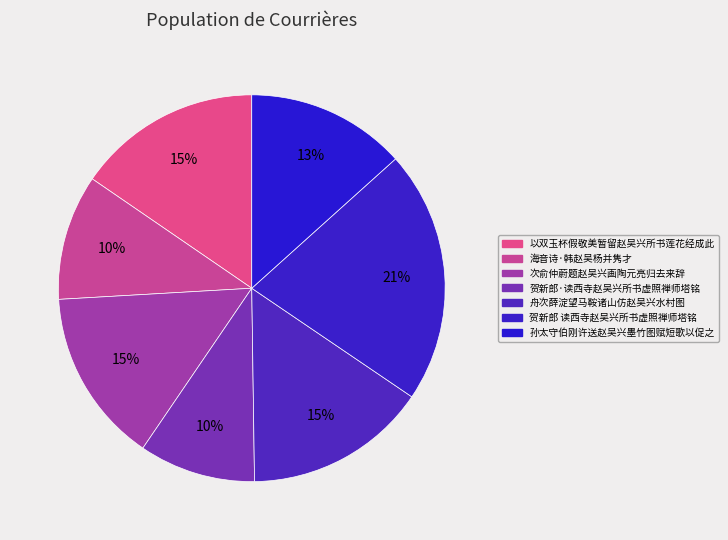

To the nearest percent, what is the difference between the largest and smallest slice percentages?

11%